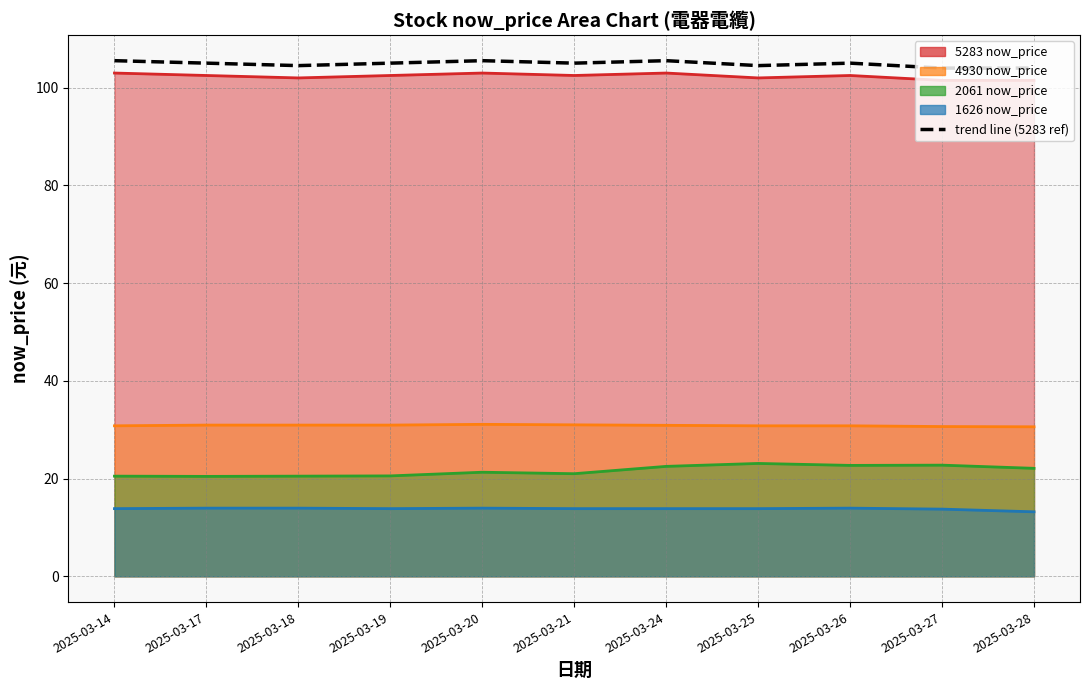

List the labels in order of value, smallest first.

2025-03-27, 2025-03-28, 2025-03-18, 2025-03-25, 2025-03-17, 2025-03-19, 2025-03-21, 2025-03-26, 2025-03-14, 2025-03-20, 2025-03-24